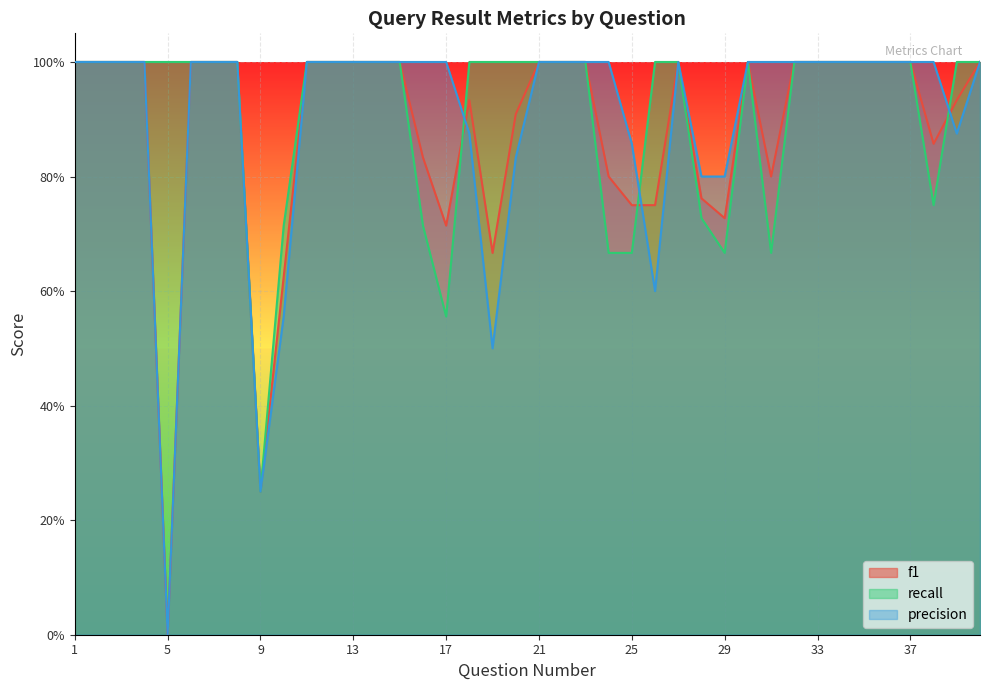

Does the chart display data point markers on the line(s)?

No